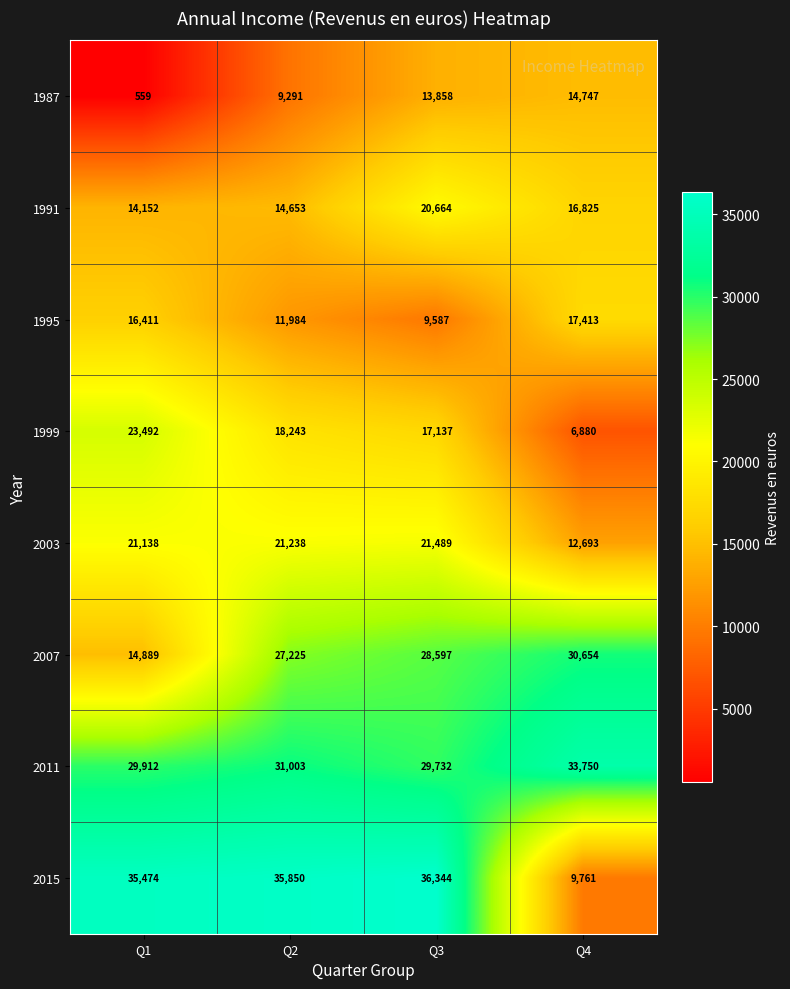

Between Q3 and Q4, which series saw the biggest shift?

2015